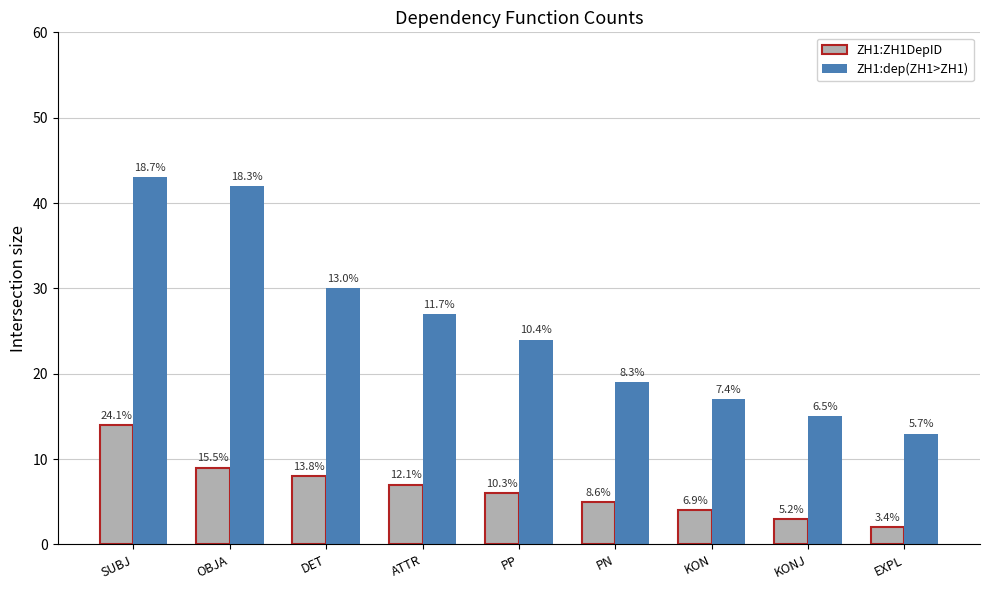

What is the total value across all series at KONJ?

18